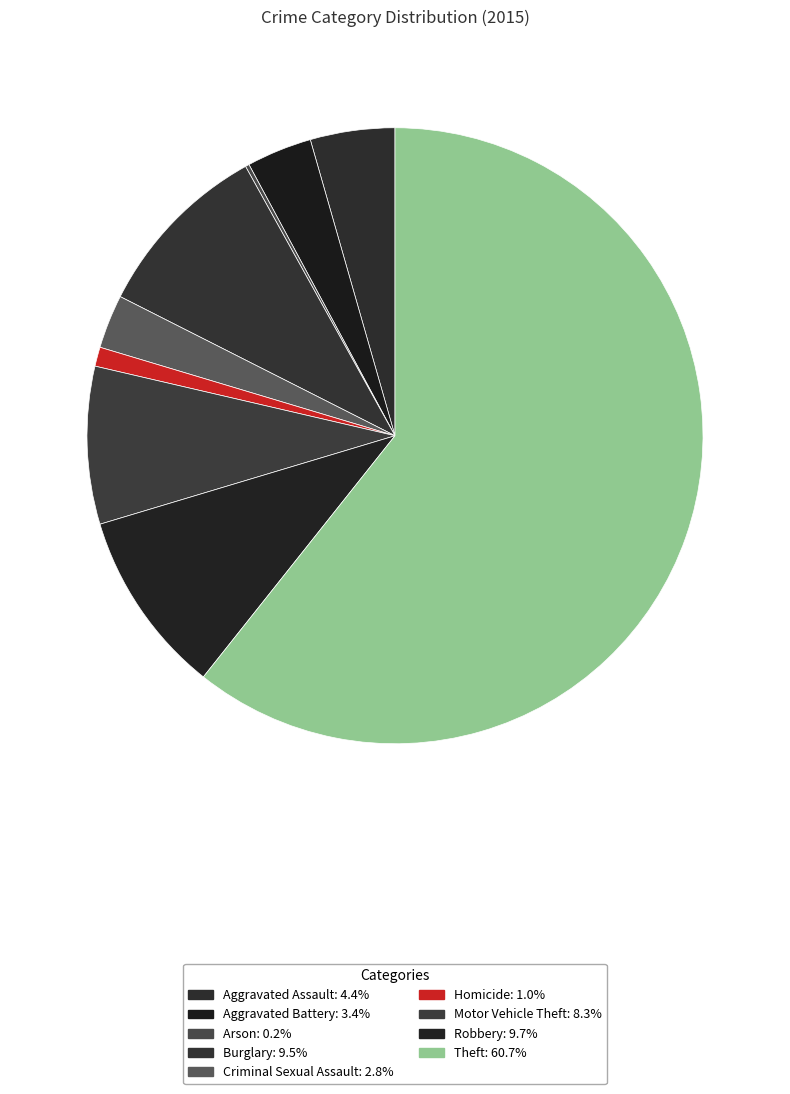

To the nearest percent, what percentage of the pie is Robbery?

10%